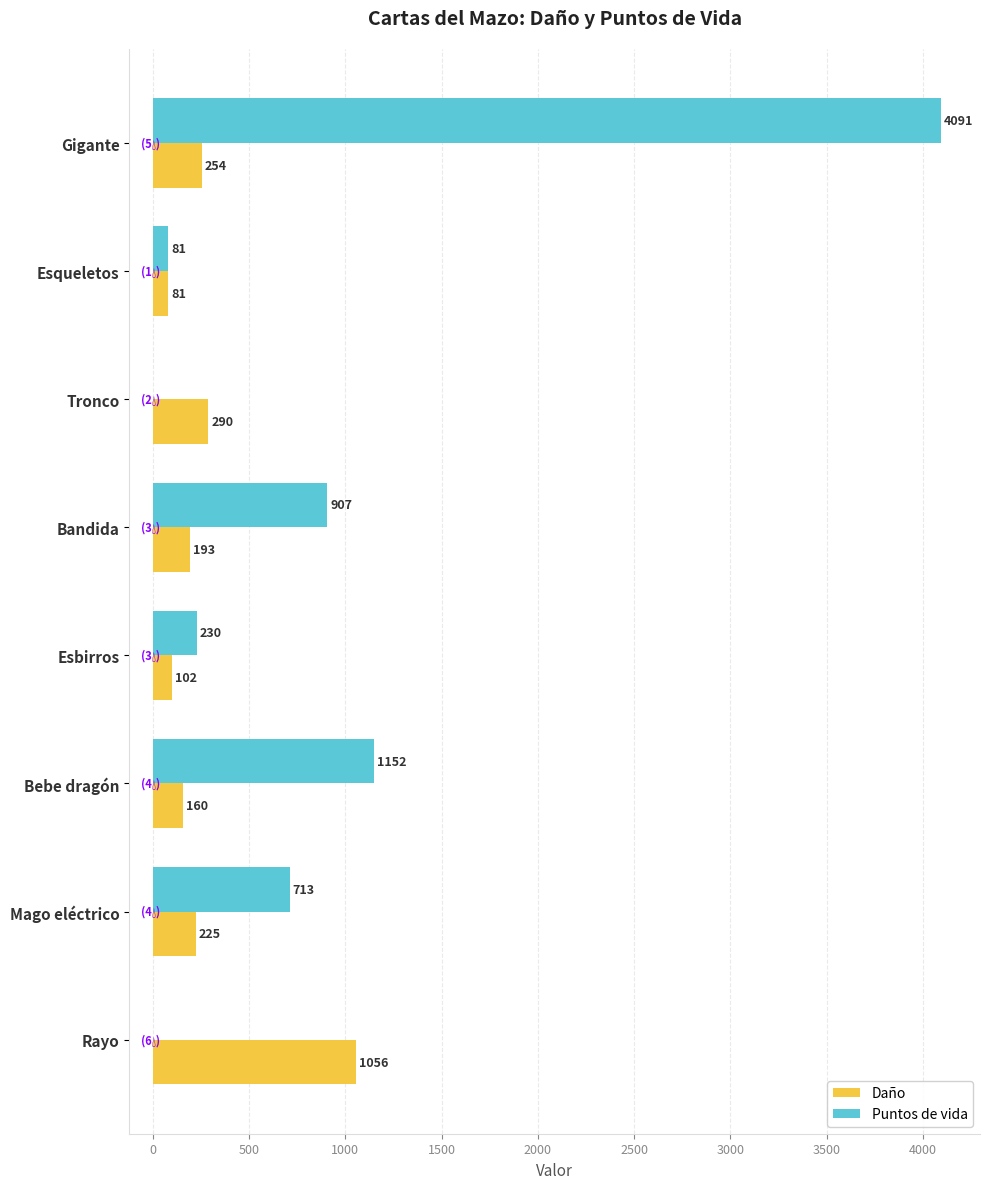

At which category is the sum across all series the highest?

Gigante